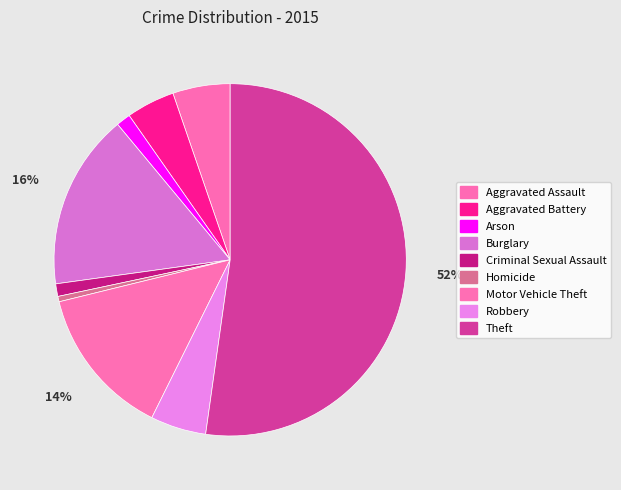

To the nearest percent, what is the difference between the largest and smallest slice percentages?

52%